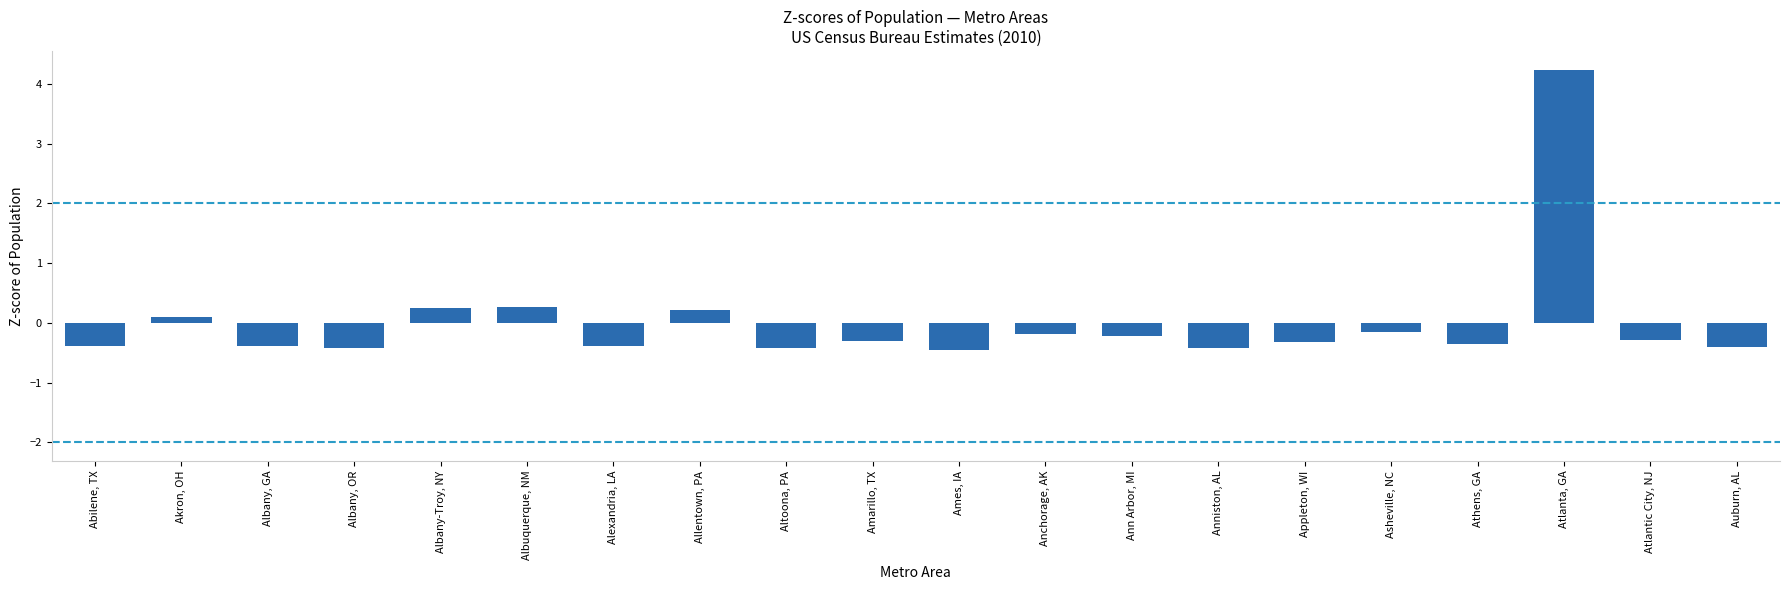

List the labels in order of value, smallest first.

Ames, IA, Albany, OR, Anniston, AL, Altoona, PA, Auburn, AL, Alexandria, LA, Albany, GA, Abilene, TX, Athens, GA, Appleton, WI, Amarillo, TX, Atlantic City, NJ, Ann Arbor, MI, Anchorage, AK, Asheville, NC, Akron, OH, Allentown, PA, Albany-Troy, NY, Albuquerque, NM, Atlanta, GA